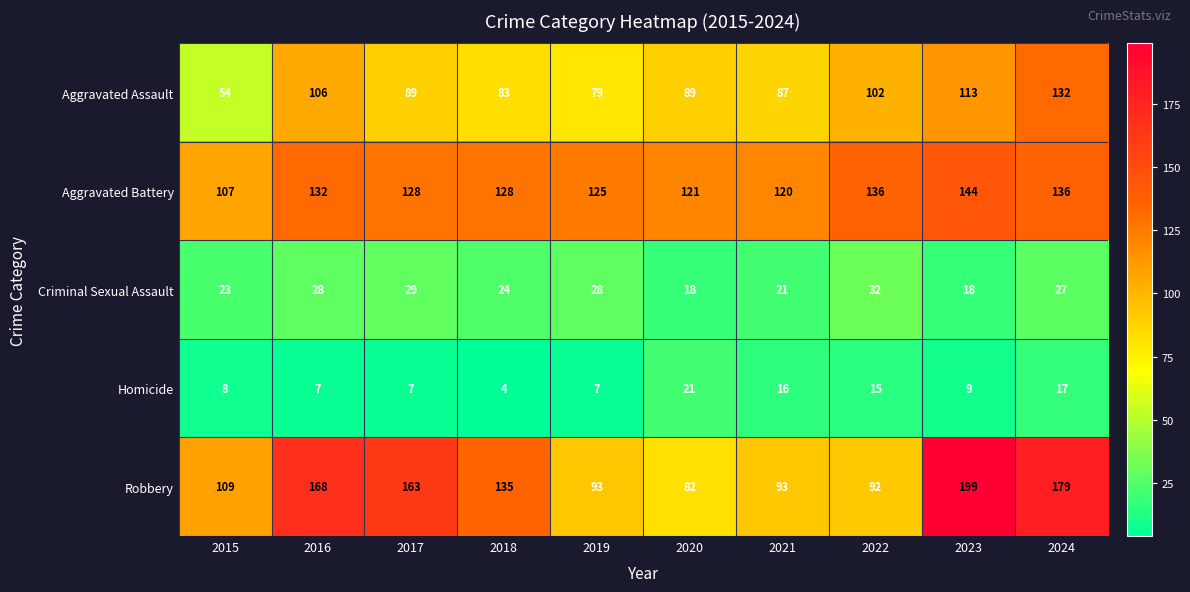

What is the sum of all Criminal Sexual Assault values?

248